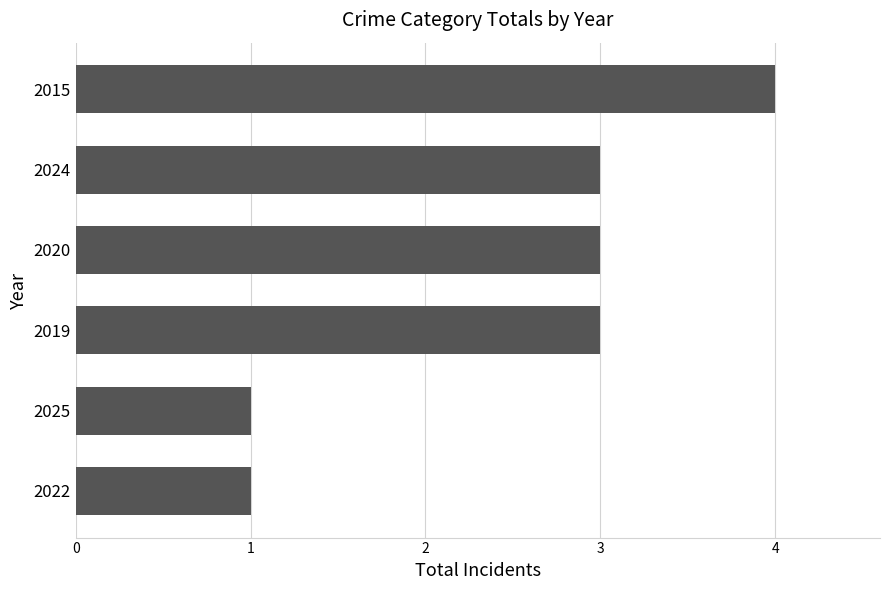

Count the number of categories in the chart.

6